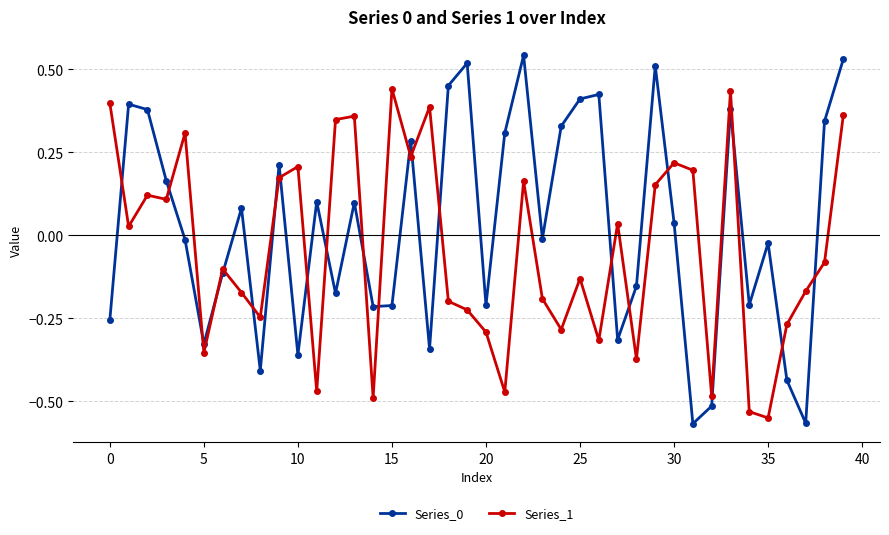

What is the sum of all Series_1 values?

-1.7